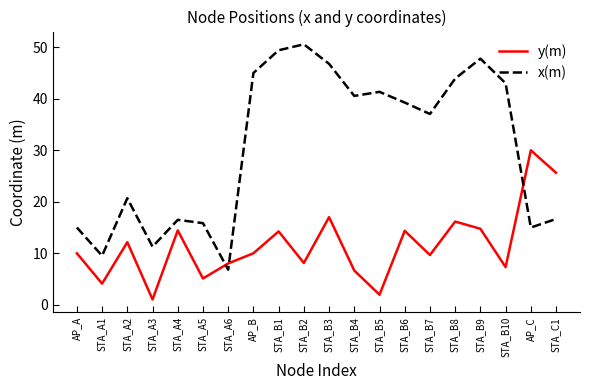

After their last crossing, which series has the higher values: x(m) or y(m)?

y(m)